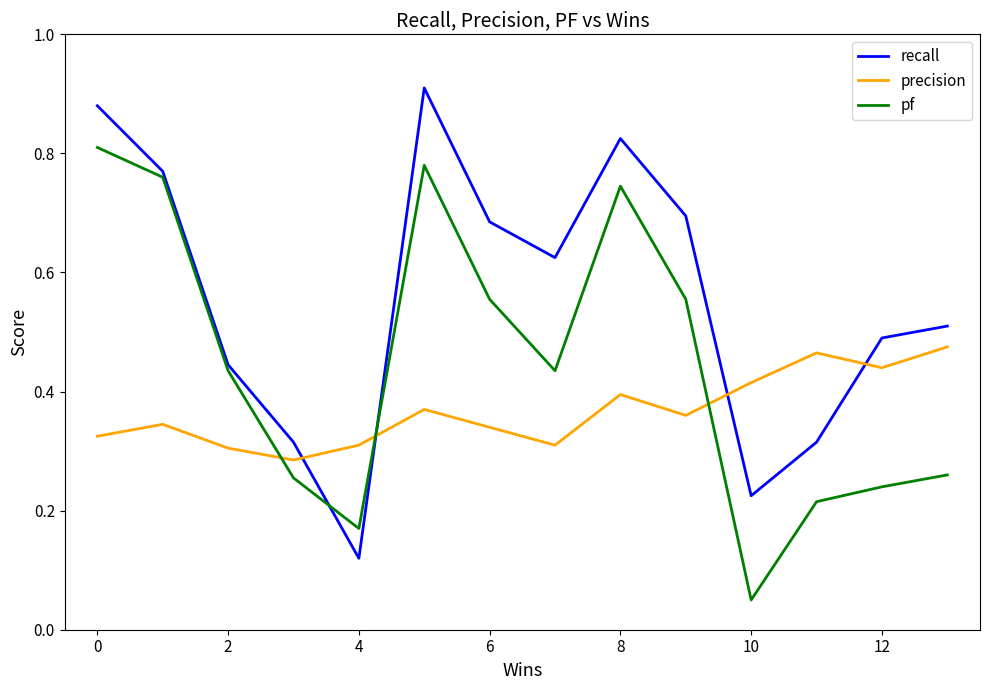

How many times do pf and recall cross each other?

2